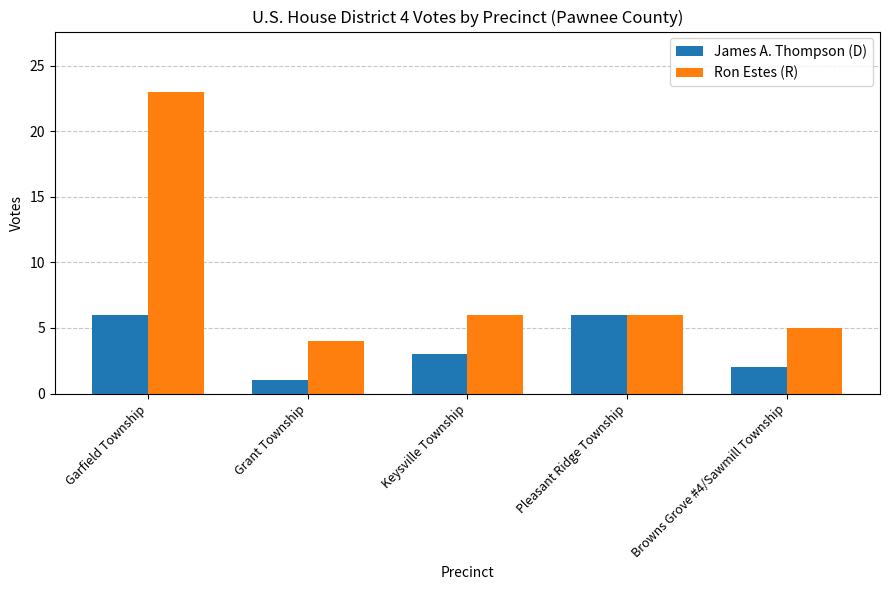

What is the label of the 5th bar from the right?

Garfield Township